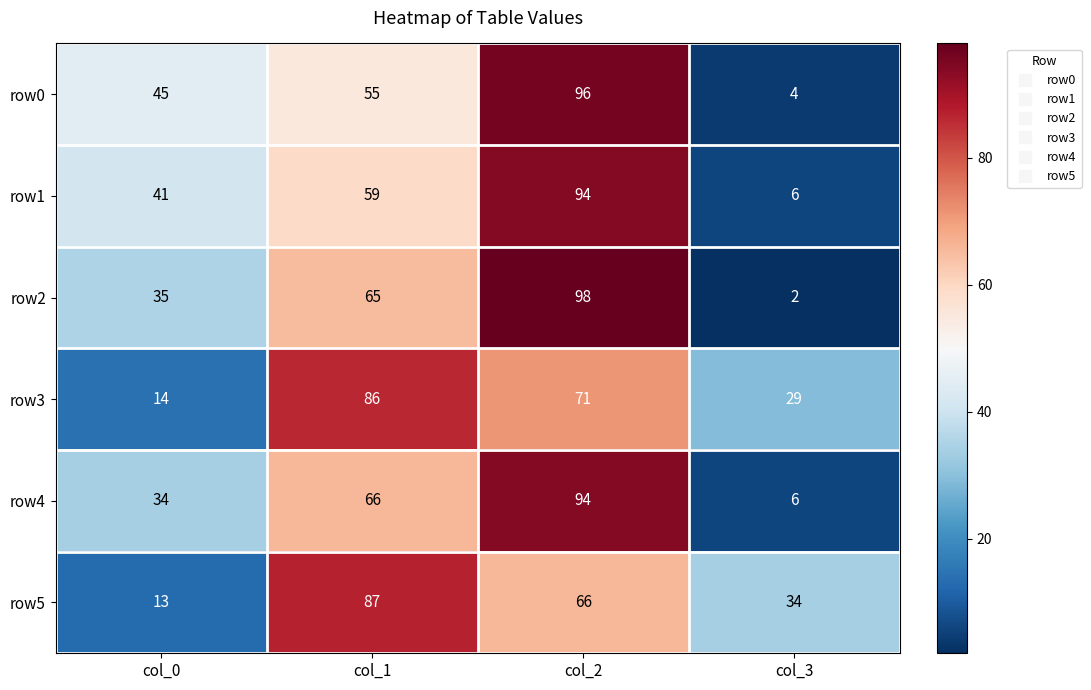

What is the difference between the maximum and second lowest values in the row3 series?

57